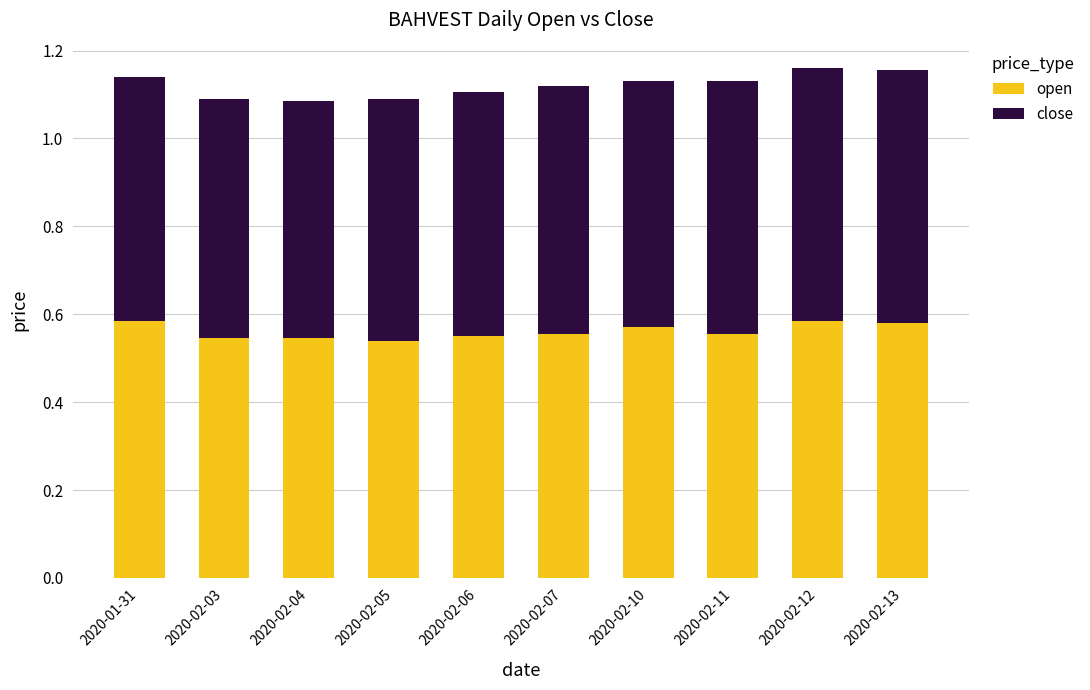

How many categories are shown in the chart?

10